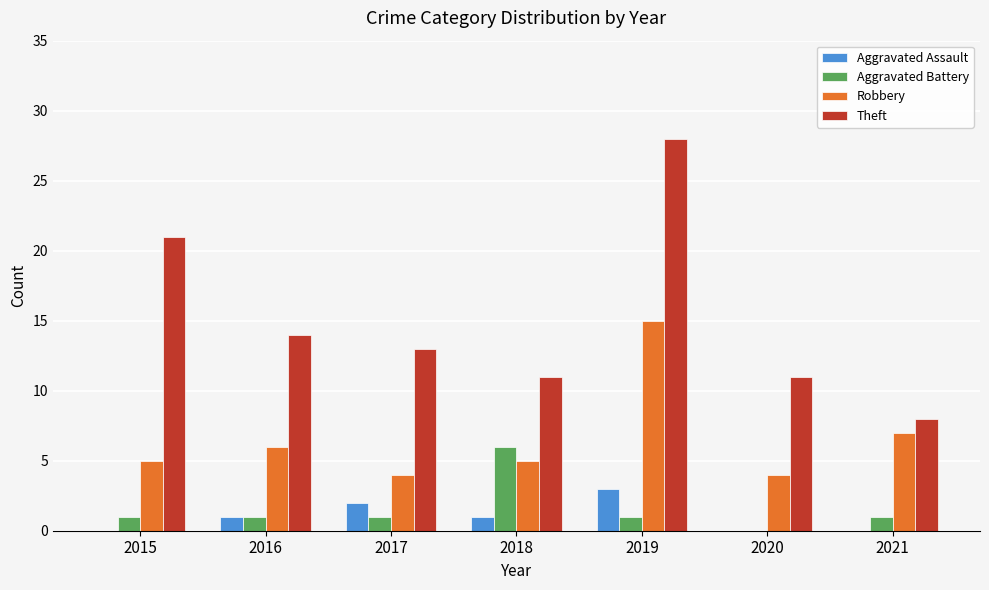

What value does the Theft series have at 2020?

11